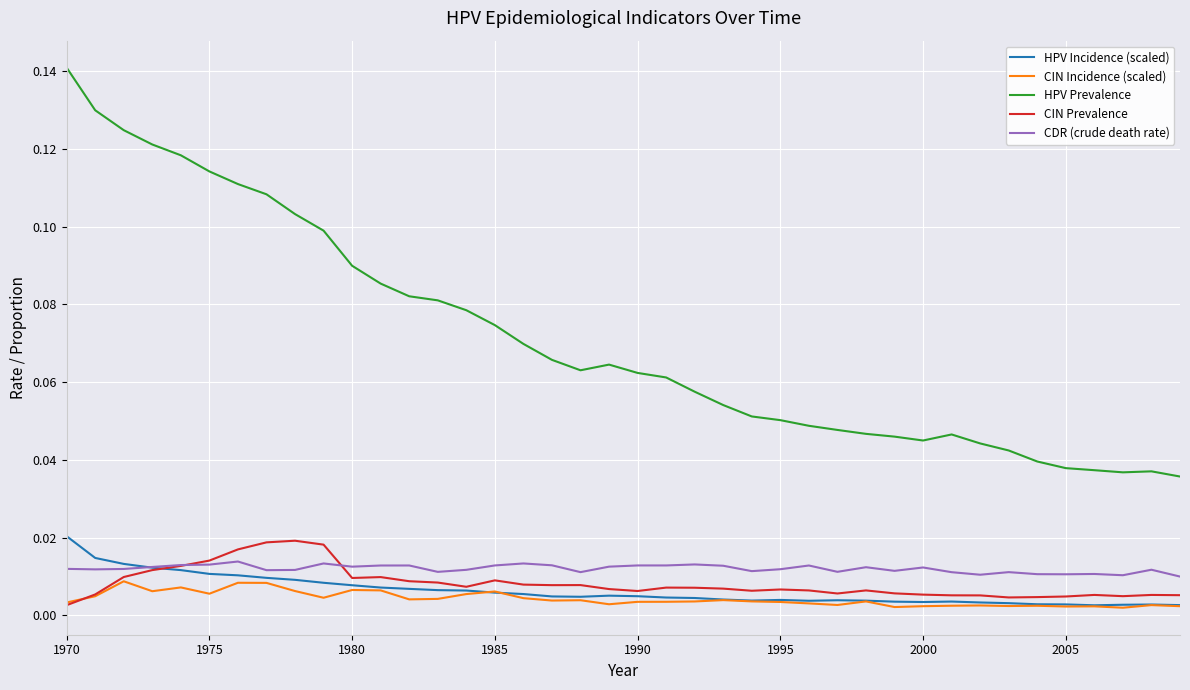

True or false: CIN Incidence (scaled) and HPV Prevalence cross at least once.

False